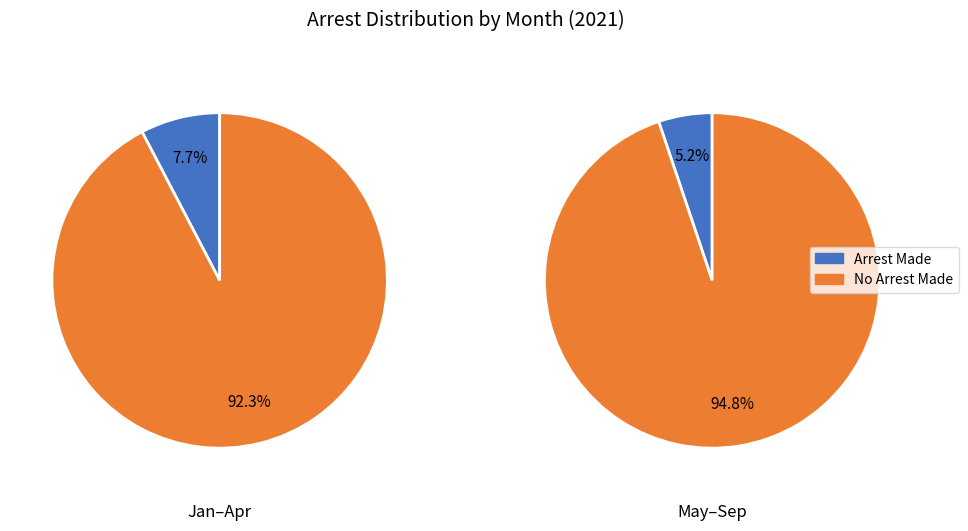

Is March the majority of the pie?

No